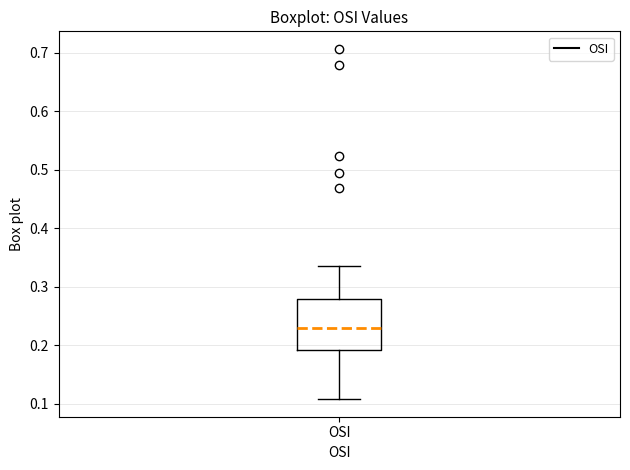

Where does the median line of the box for OSI sit on the y-axis? The values are not printed on the chart, so give them approximately, as read against the axis.

0.23